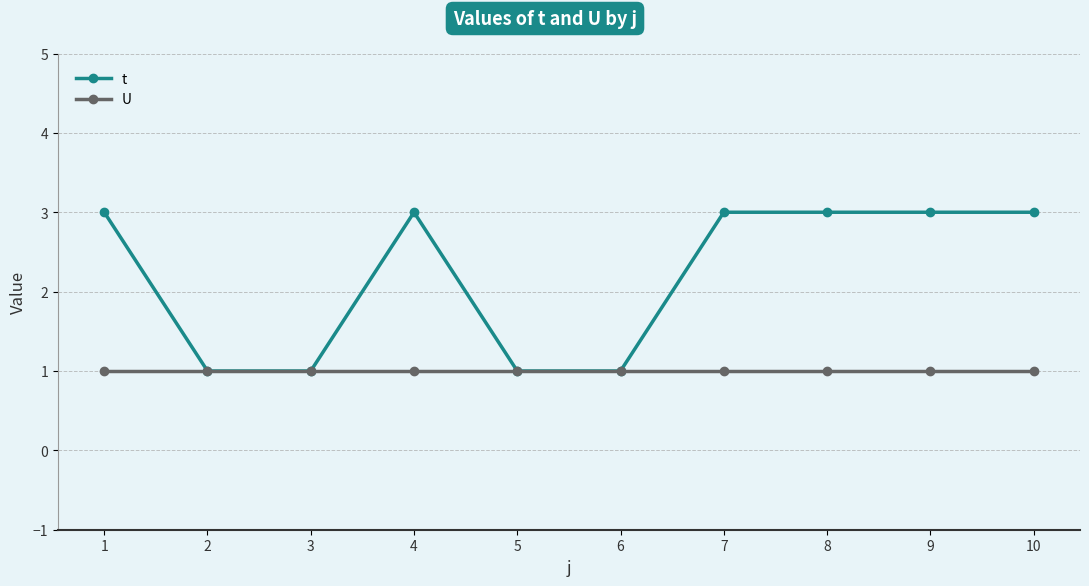

The value of U at 7 is 1. True or false?

True